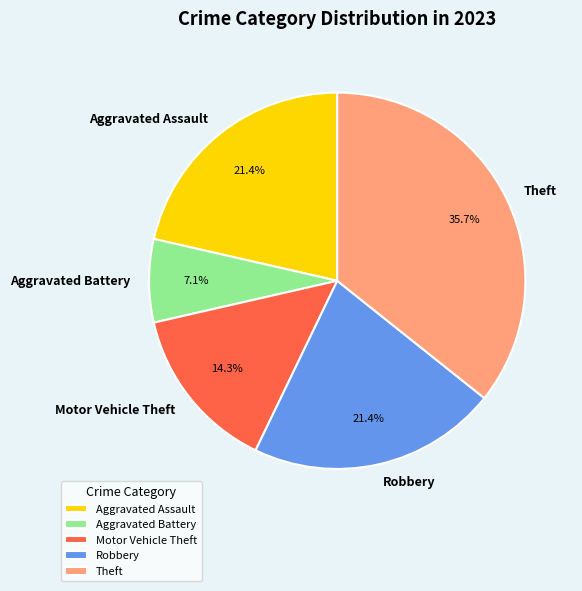

Count the number of slices in the pie.

5